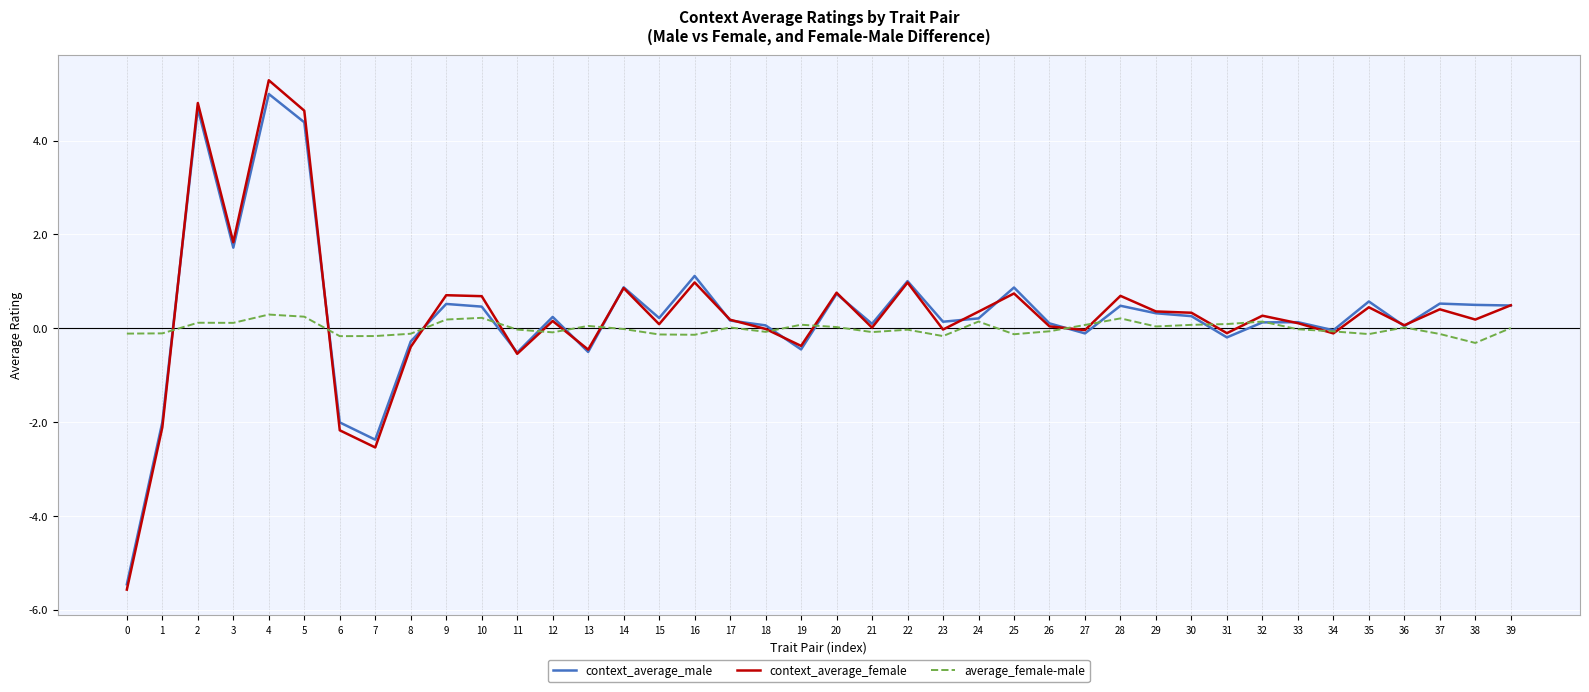

What is the difference between the maximum and minimum values in the average_female-male series?

0.6